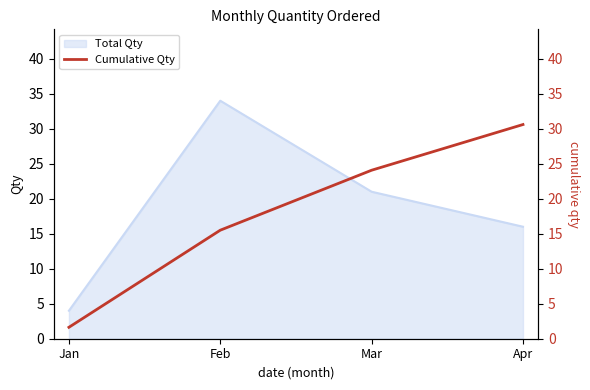

How many data points are less than 24?

2